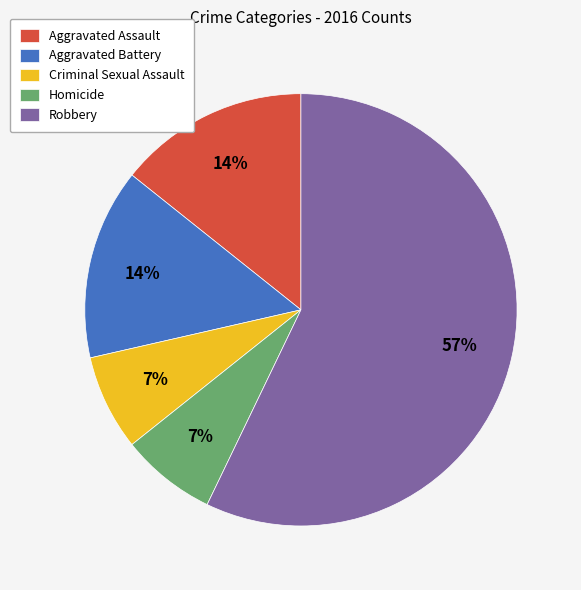

How many segments does this pie chart have?

5